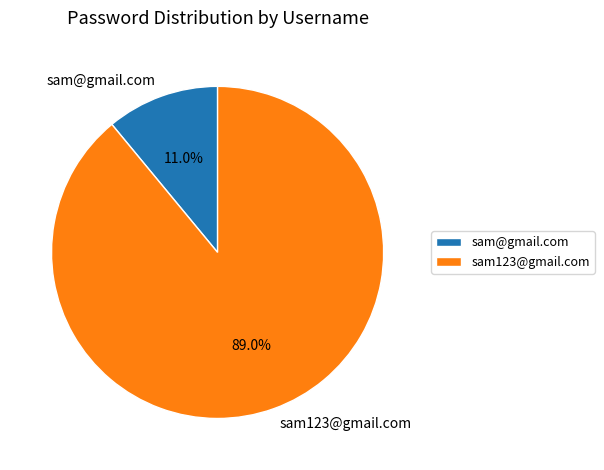

Which slice is the smallest?

sam@gmail.com